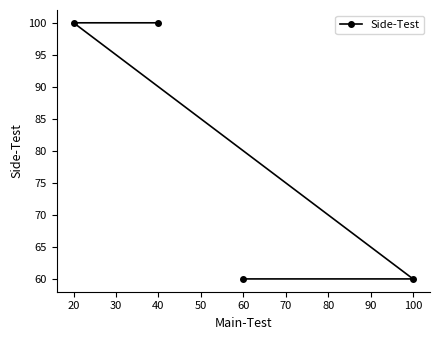

Count the values in the range 60 to 100.

4